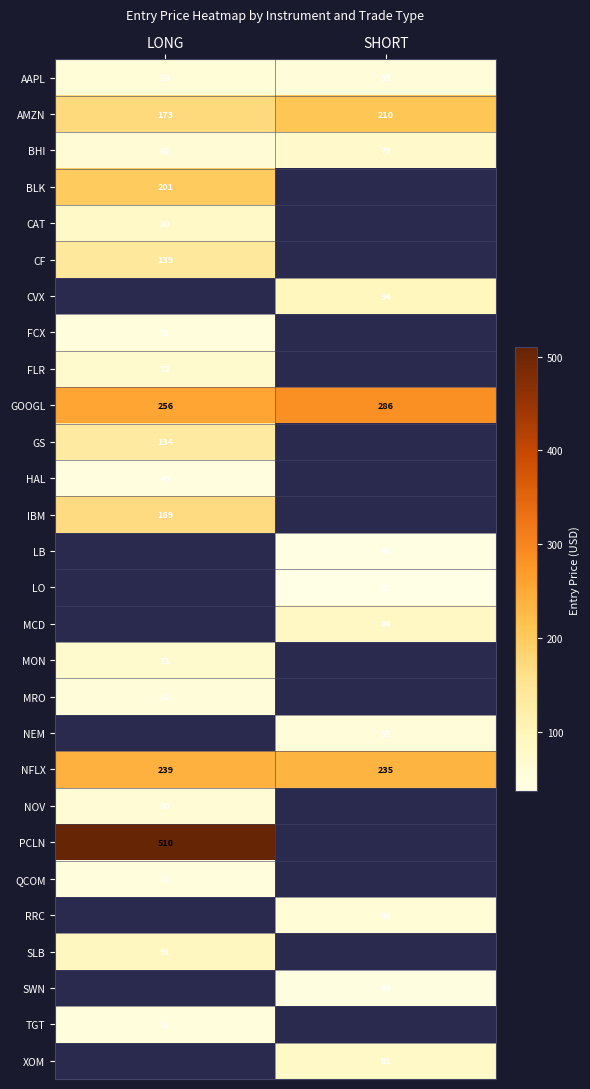

Which category has the lowest value across all series?

SHORT